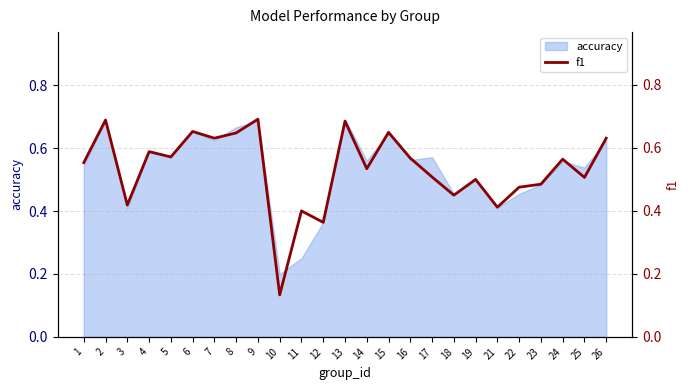

At which category does the data reach its first local valley?

3